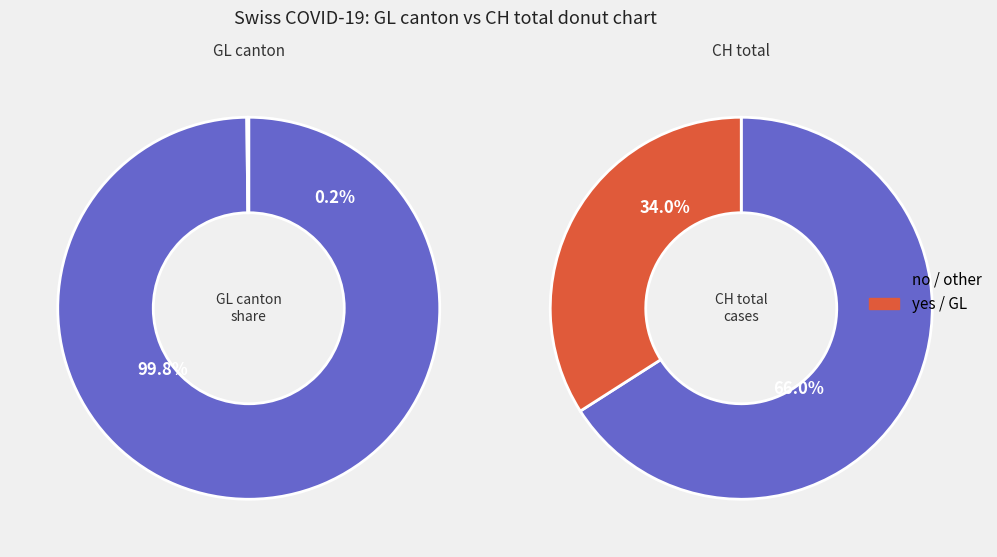

Between 24 and 21, which is larger?

24